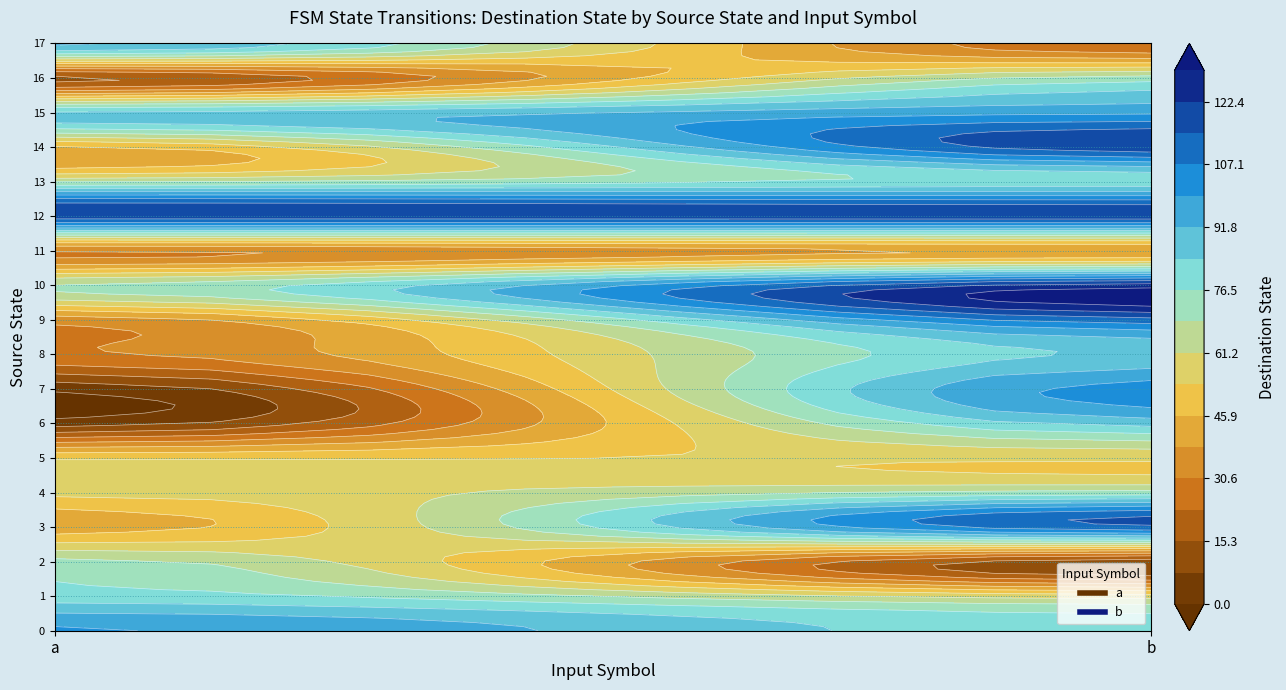

Which series has the largest total across all categories?

12